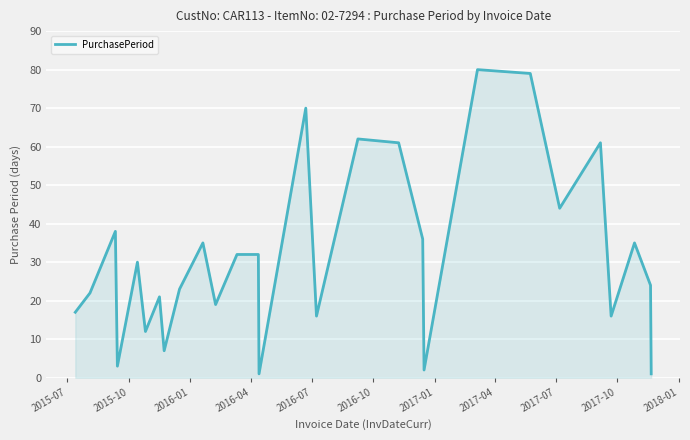

What is the difference between the maximum and minimum values?

79